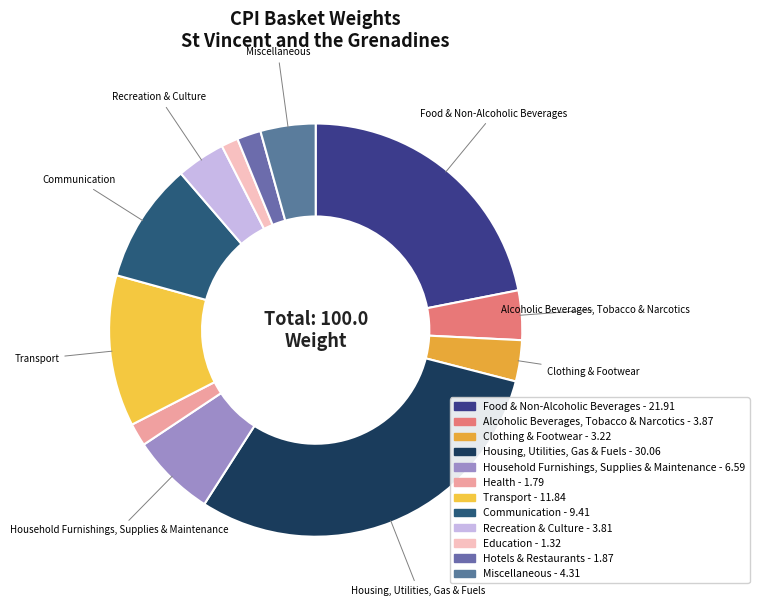

Is Recreation & Culture the majority of the pie?

No